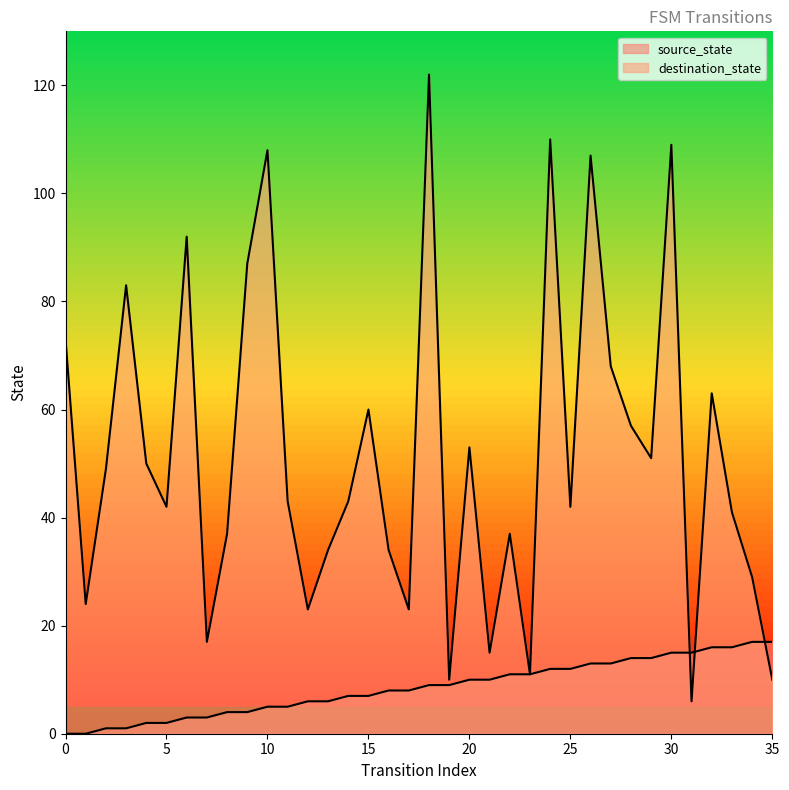

What is the value of the destination_state point at the 6th from the left?

42